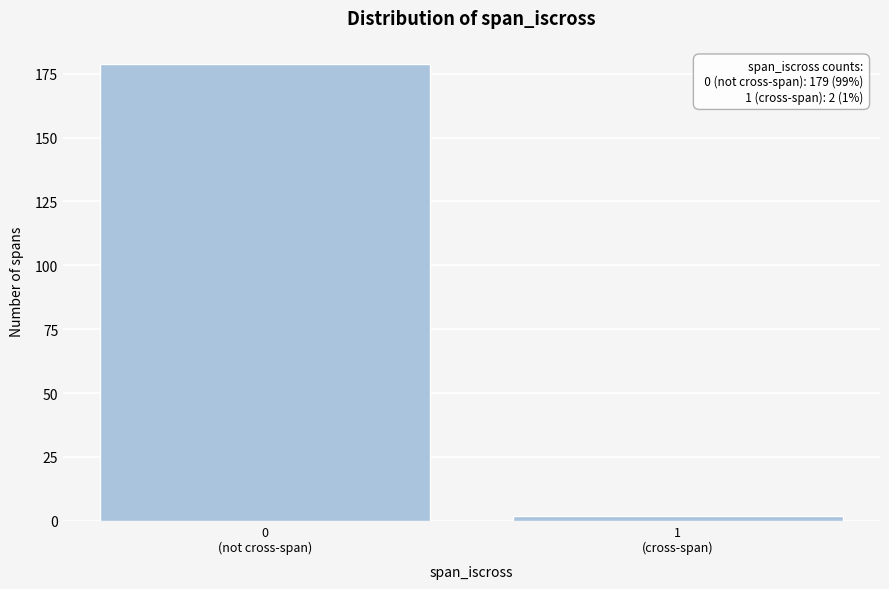

Reading left to right, list all the values displayed in this chart.

179	2